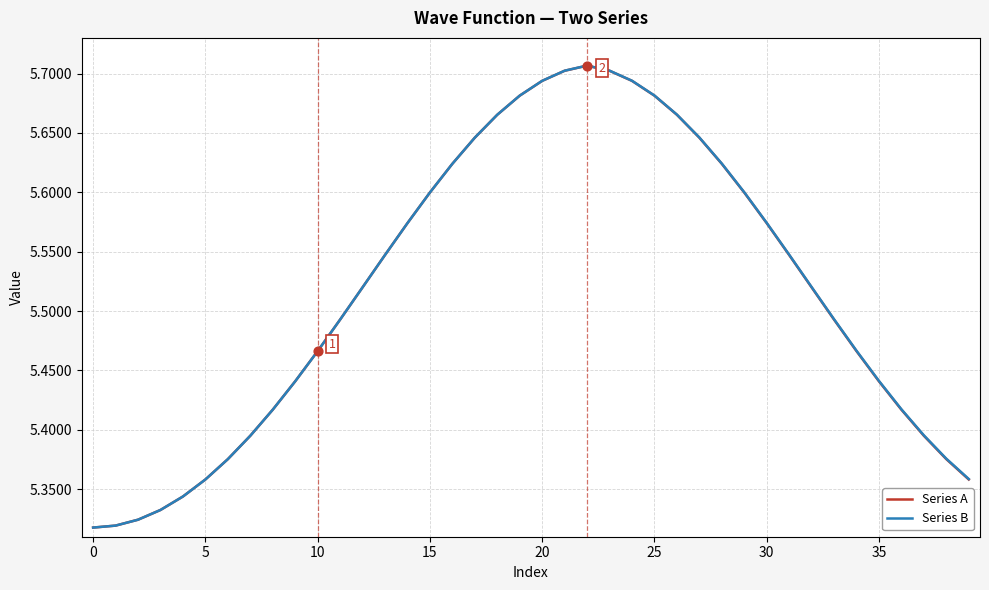

At how many categories does at least one series exceed 5?

40